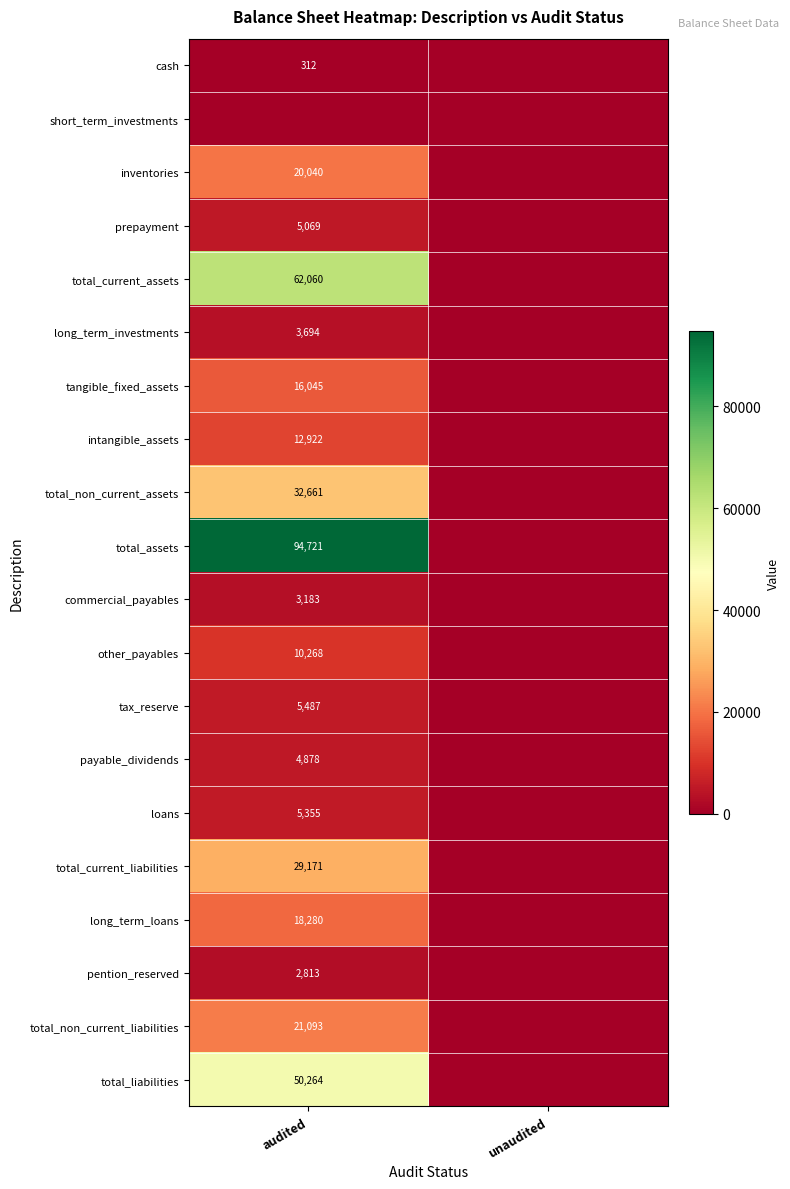

Is it true that total_current_assets equals 62060 at audited?

True